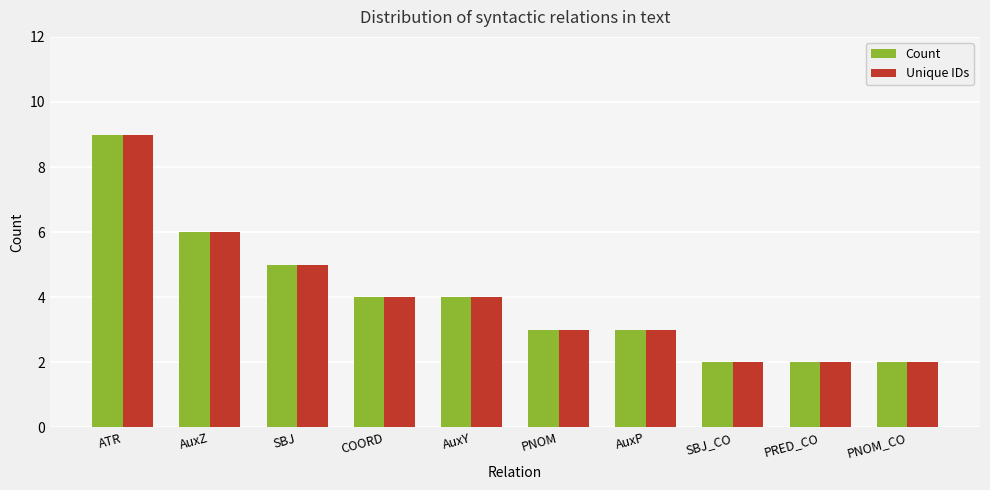

Reading left to right, what are all the values shown in this chart?

Count: 9	6	5	4	4	3	3	2	2	2
Unique IDs: 9	6	5	4	4	3	3	2	2	2